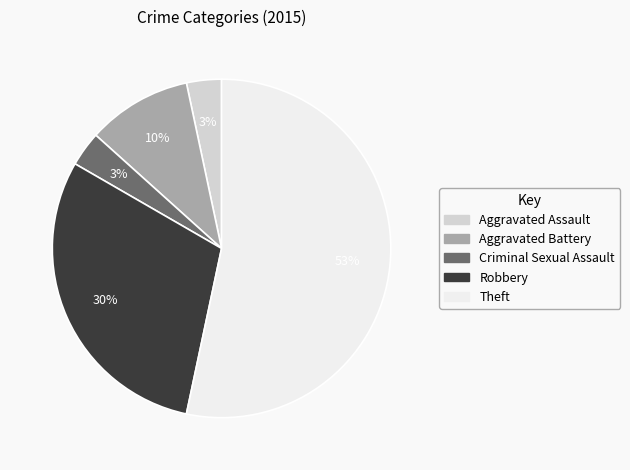

To the nearest percent, what is the average slice percentage?

20%